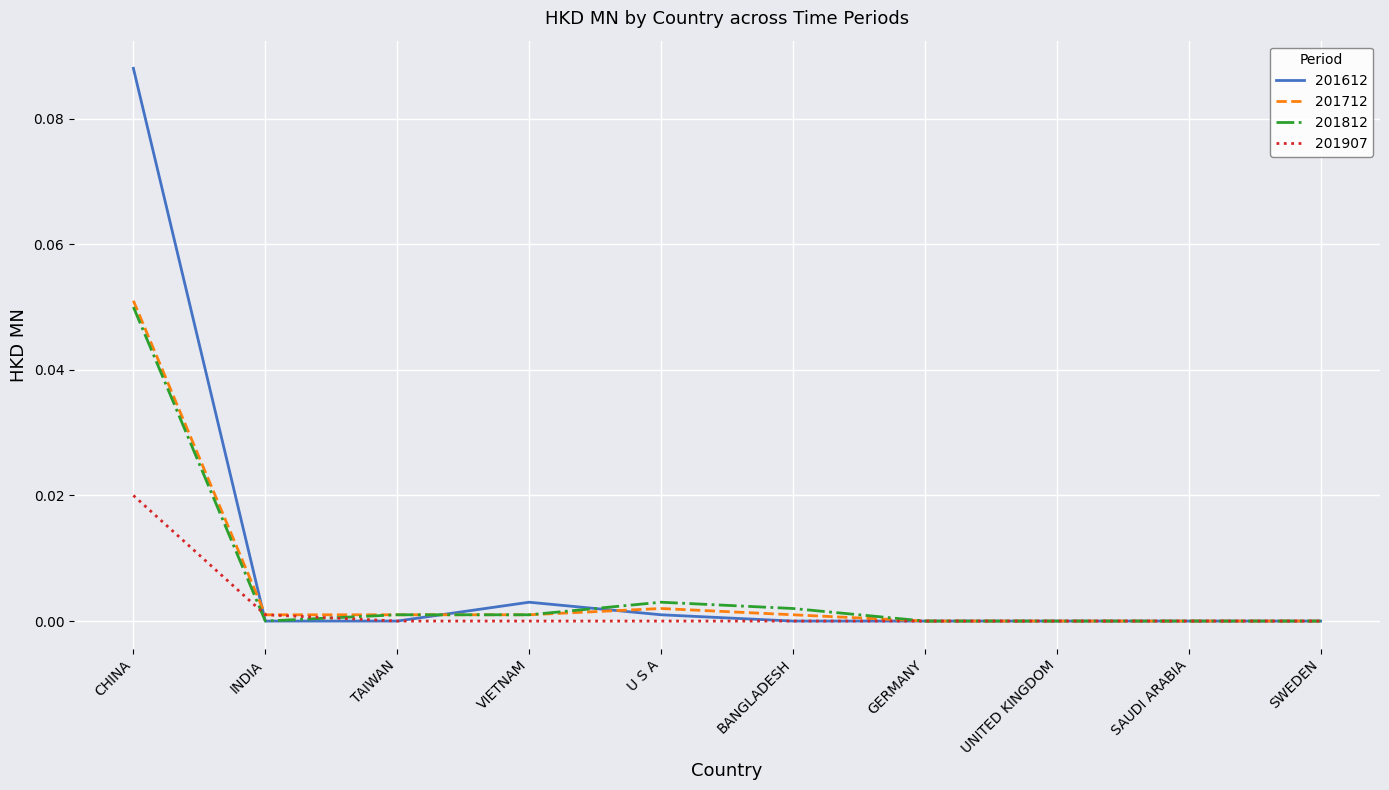

At which category is the sum across all series the highest?

CHINA